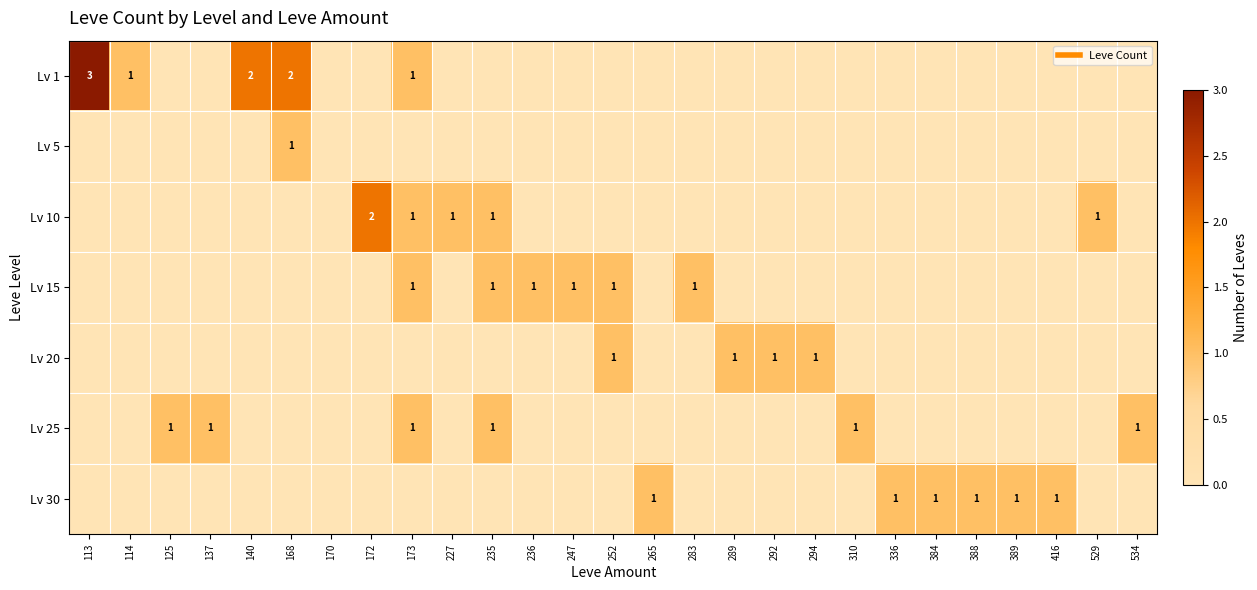

What is the difference between the highest and lowest values at 252?

1